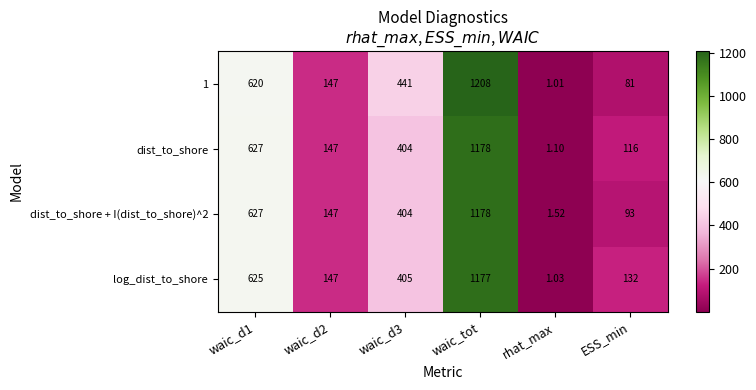

Which category has the highest value across all series?

waic_tot